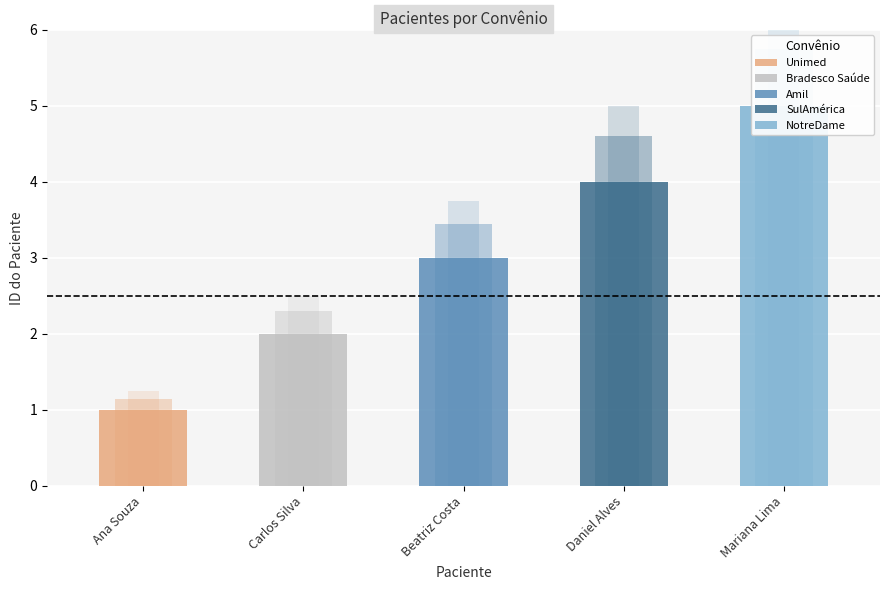

The value at Beatriz Costa is 1. True or false?

False